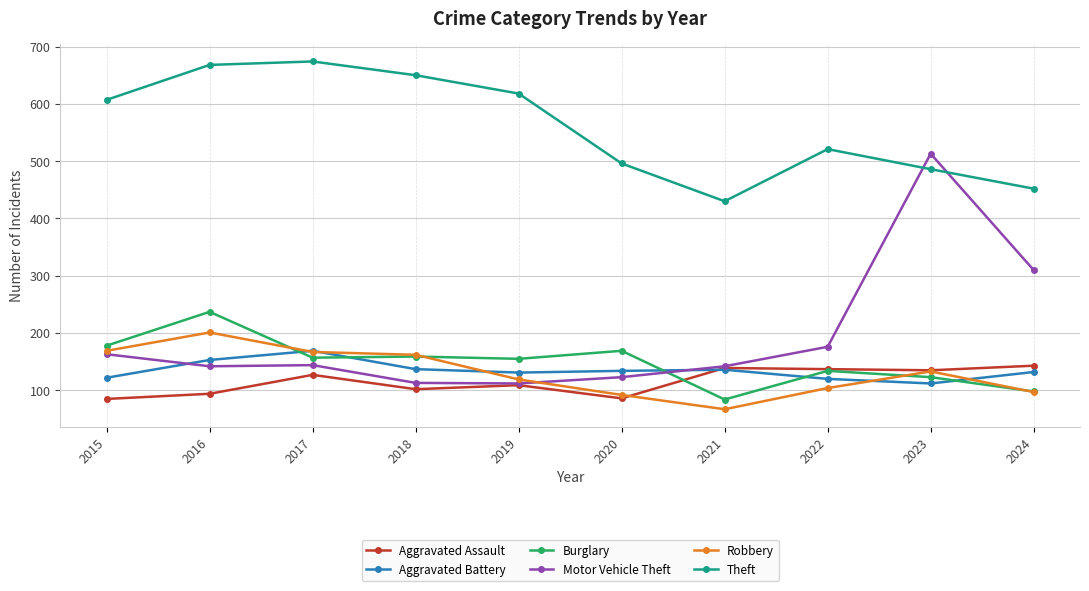

True or false: Burglary has more than 0 interior local peaks.

True